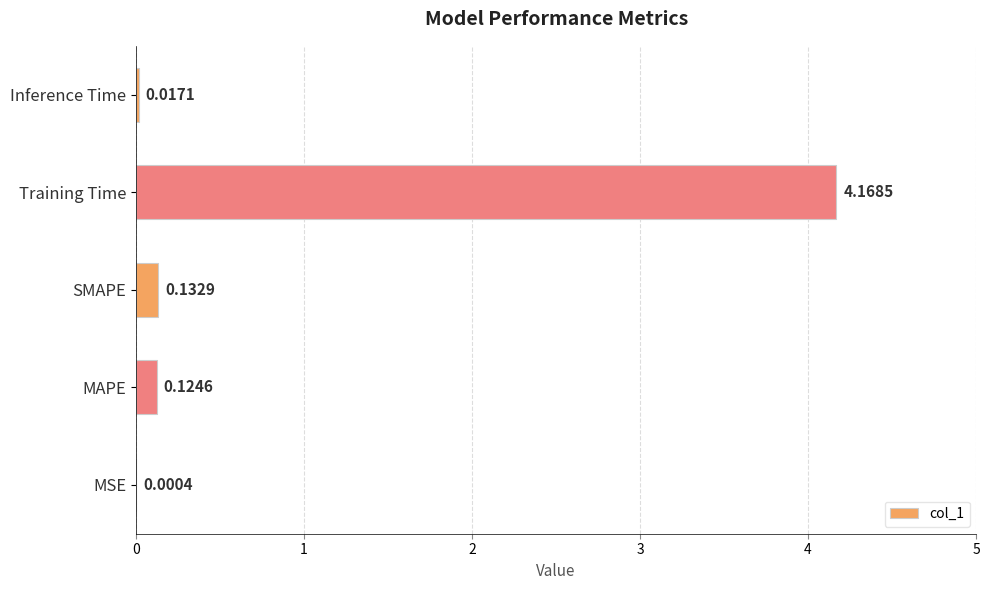

Does the chart contain stacked bars?

No